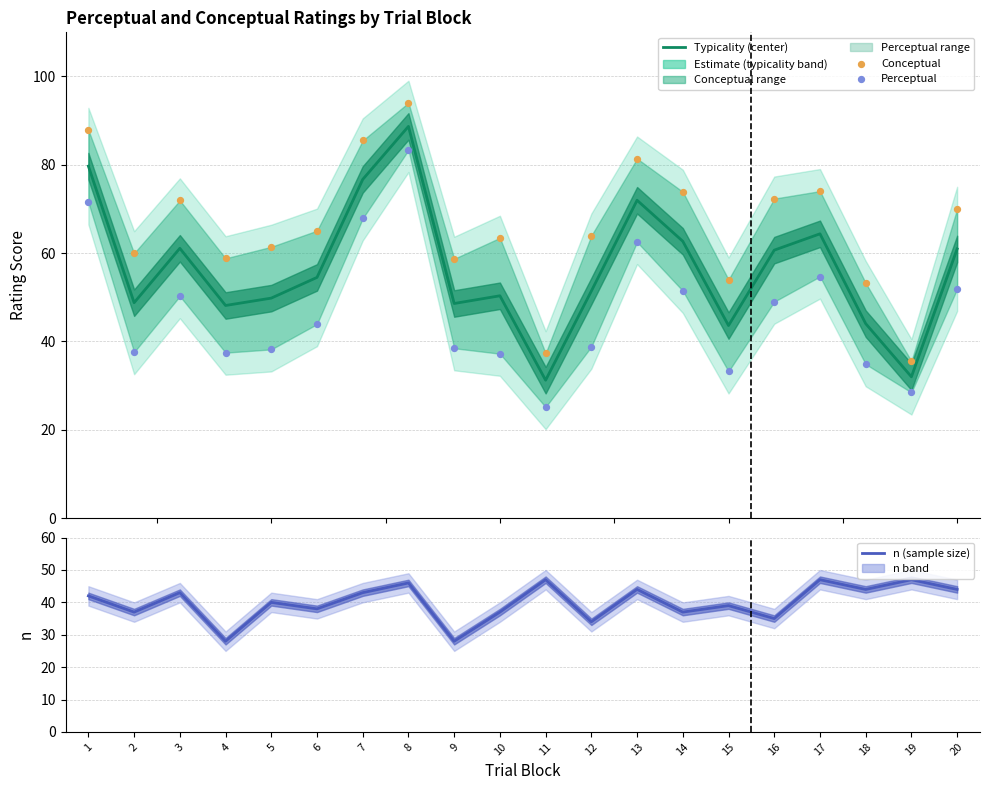

Which series reaches the minimum Y coordinate?

Perceptual